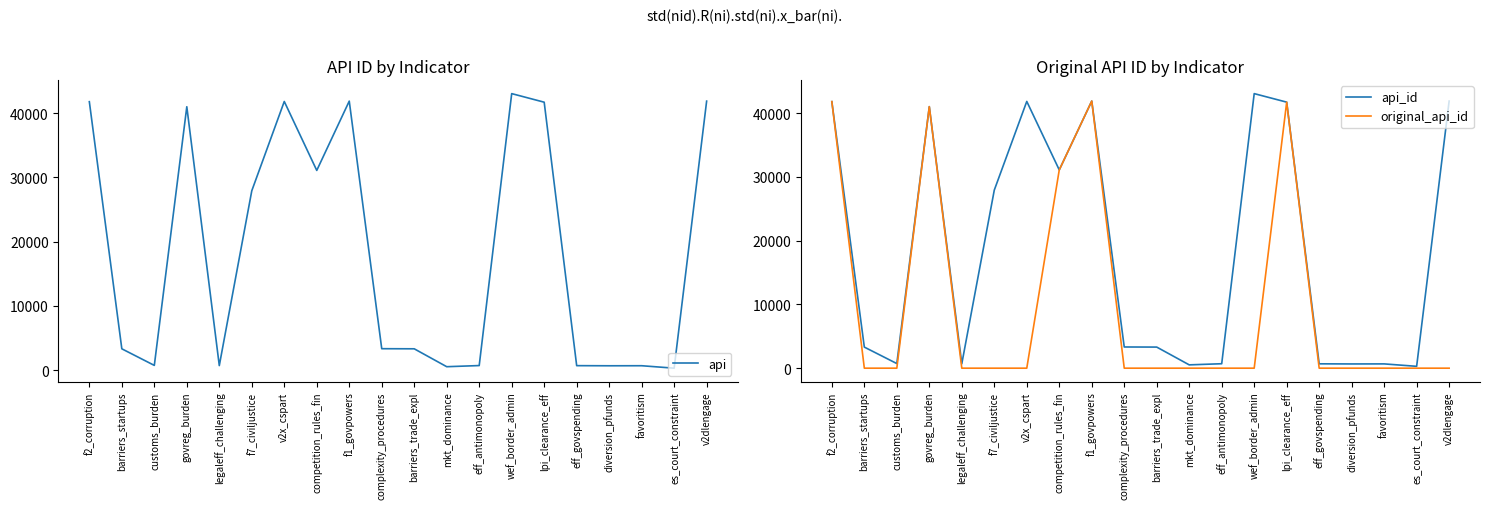

What position from the left is eff_antimonopoly?

13